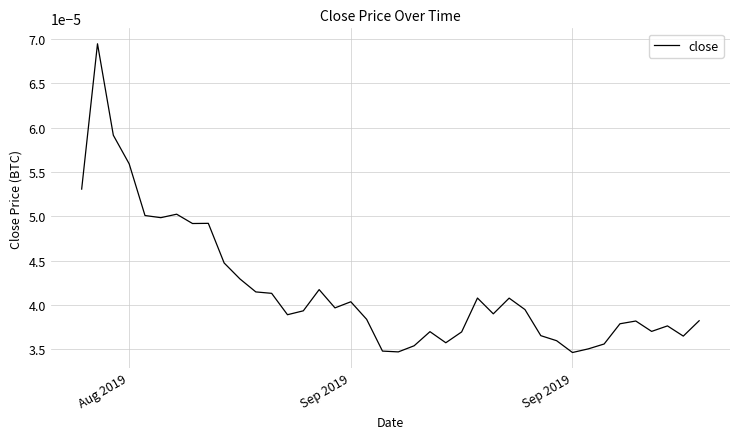

How many points are lower than both their immediate neighbors (excluding endpoints)?

10